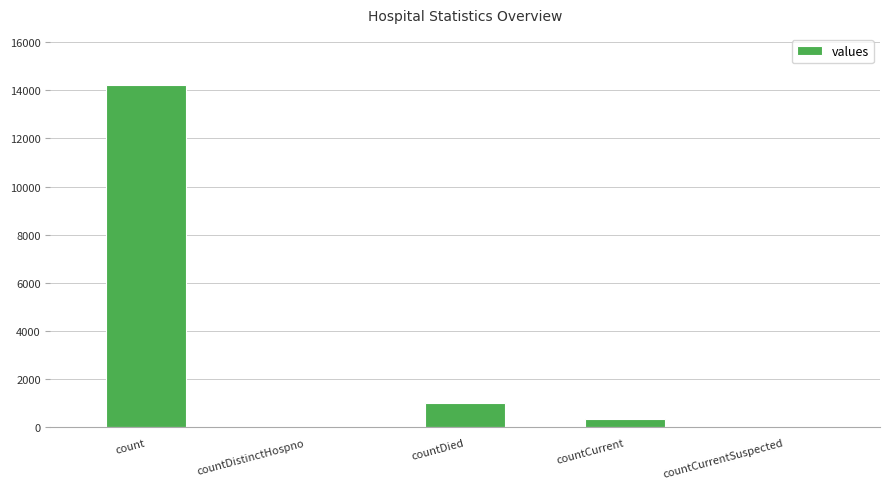

True or false: the data shows 6538 at count.

False